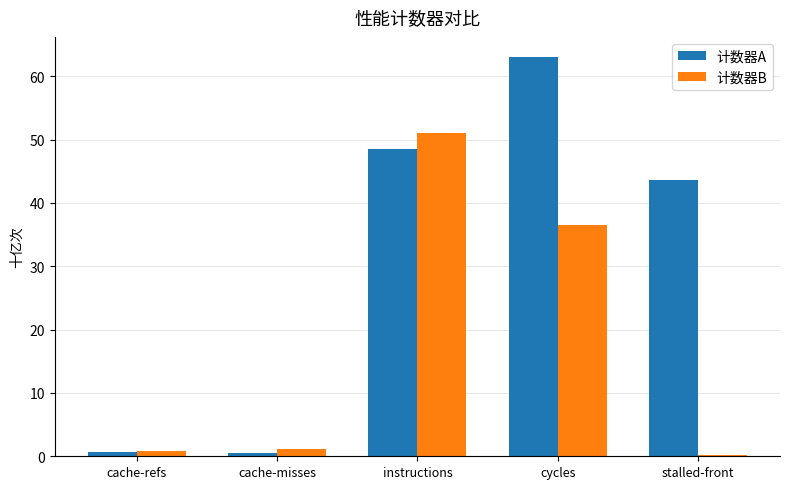

Rank the series by their average value, from highest to lowest.

计数器A, 计数器B